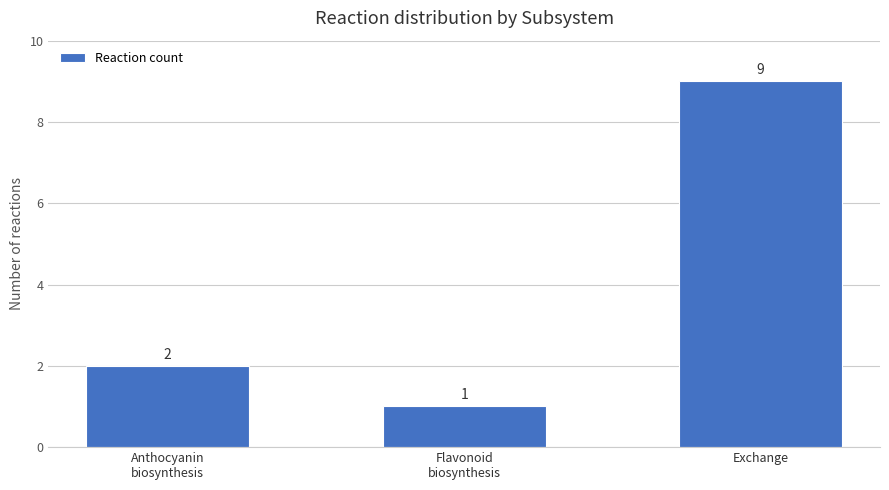

What is the smallest value displayed?

1